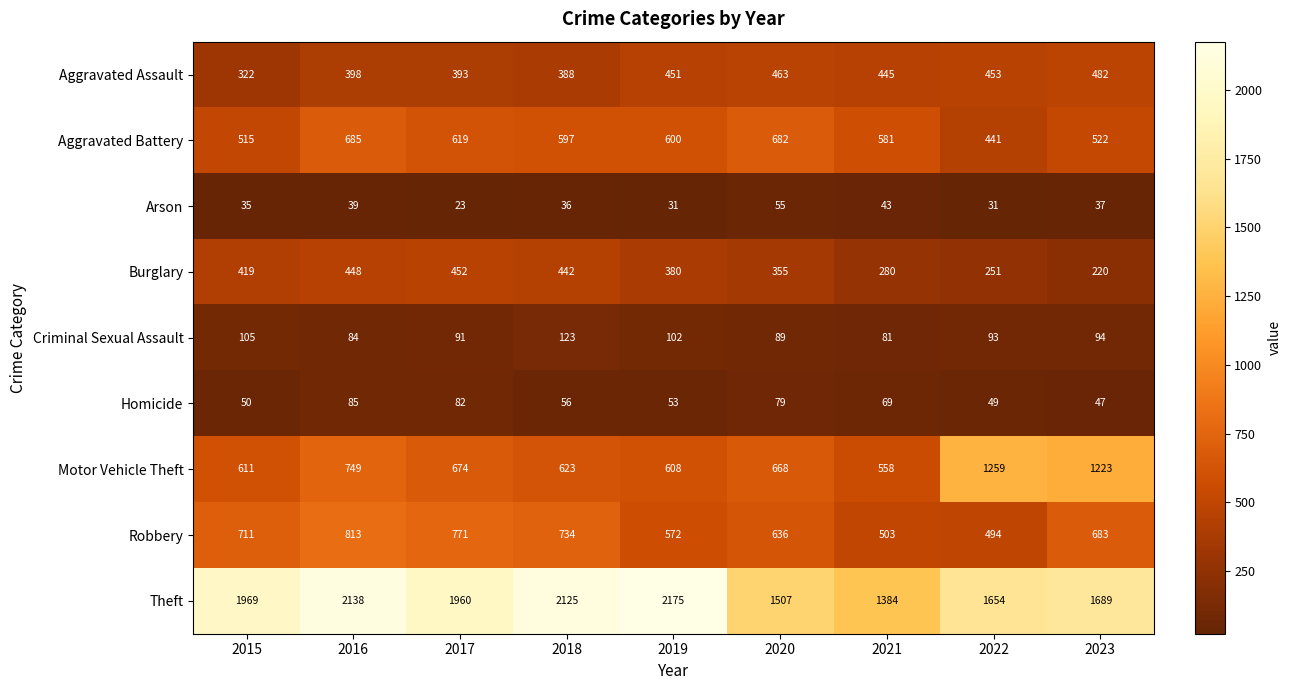

Where does the Arson series first go above 36?

2016